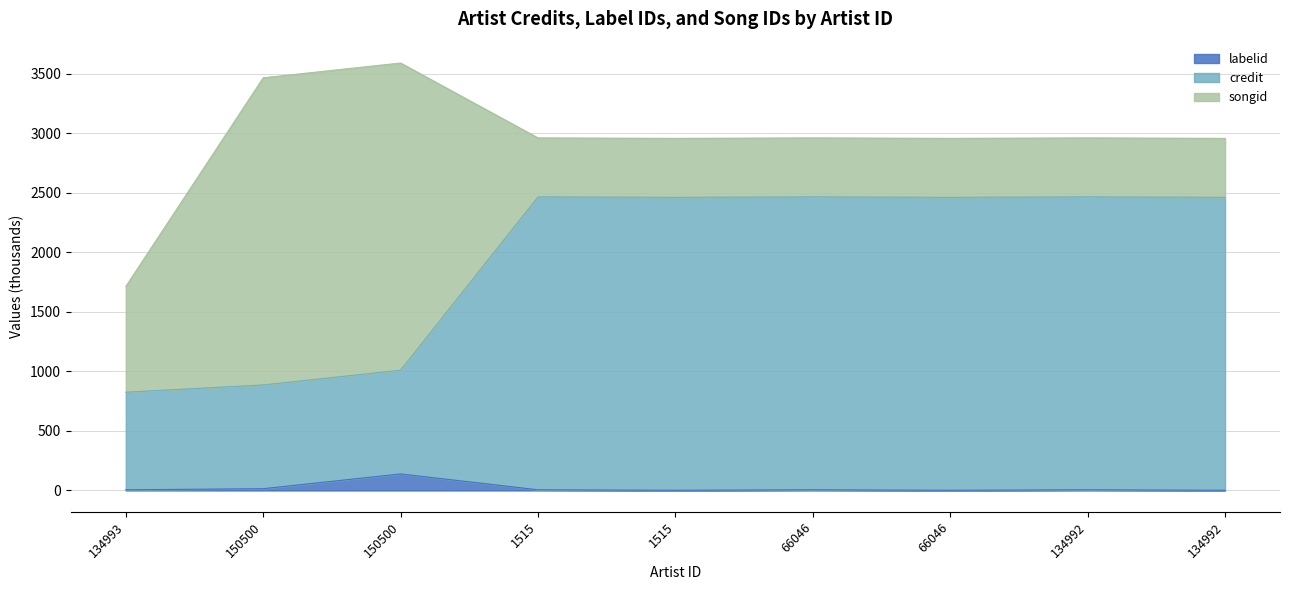

Which has a higher value, 66046 or 150500?

150500